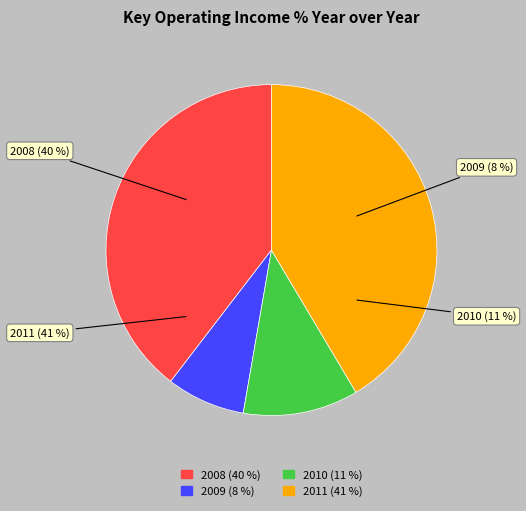

Rank the categories by value from lowest to highest.

Year over Year 2009, Year over Year 2010, Year over Year 2008, Year over Year 2011